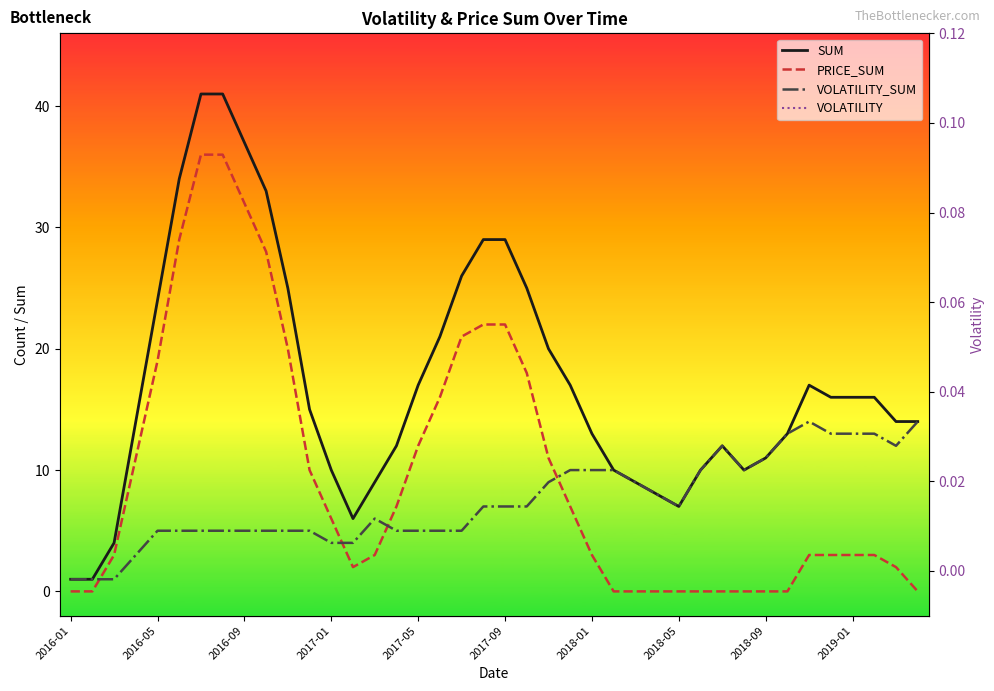

The value of VOLATILITY_SUM at 10 is 5.0. True or false?

True